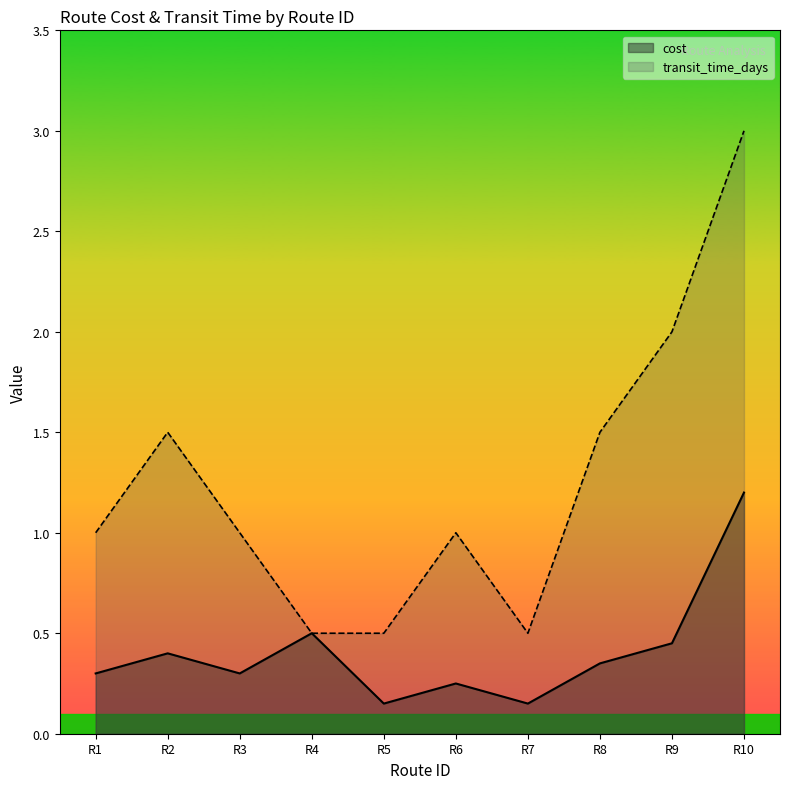

Which category has the highest value across all series?

R10